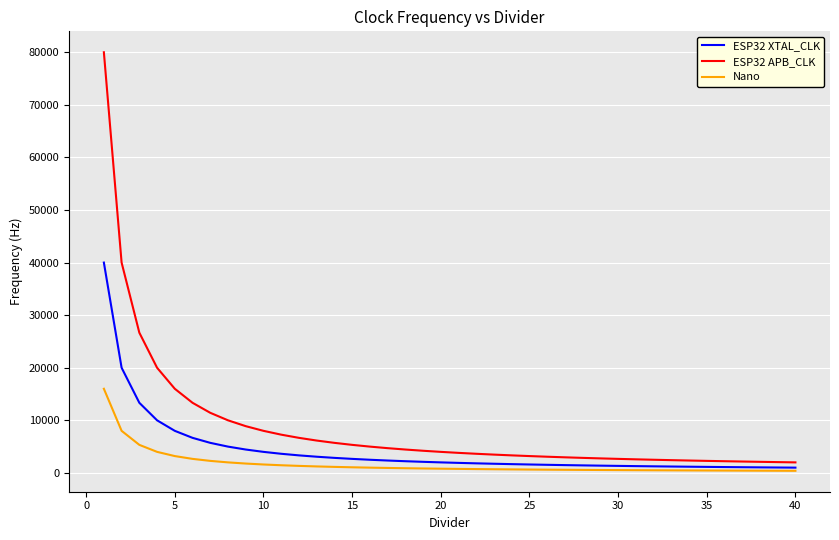

What are all the series names shown in the legend?

ESP32 XTAL_CLK, ESP32 APB_CLK, Nano